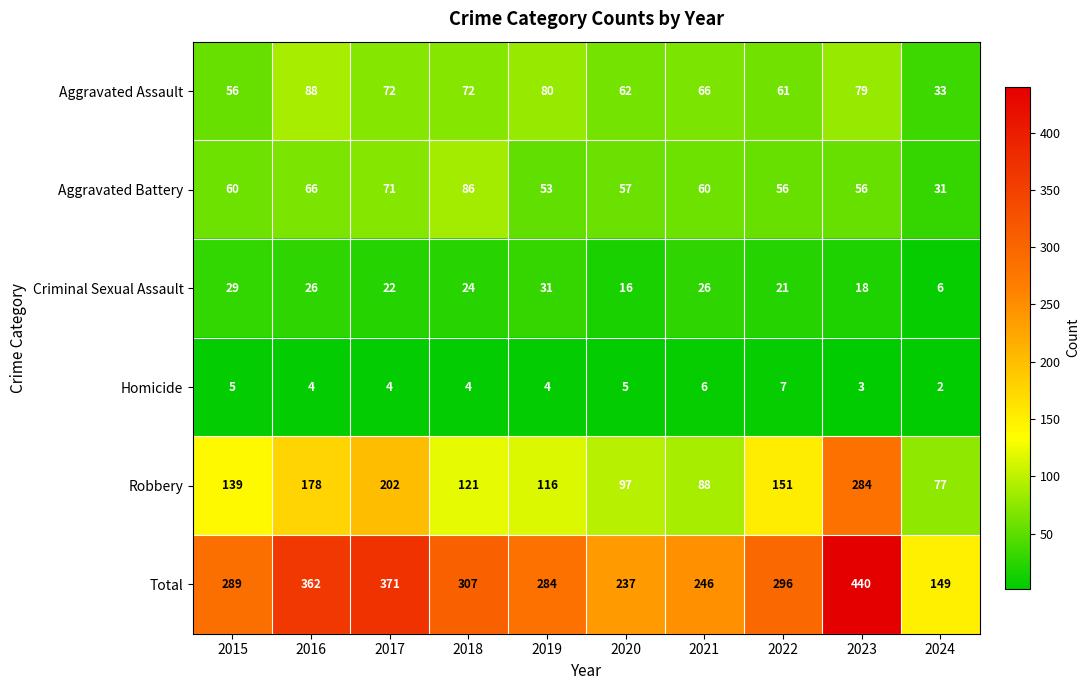

Which label corresponds to the largest value in the chart?

2023